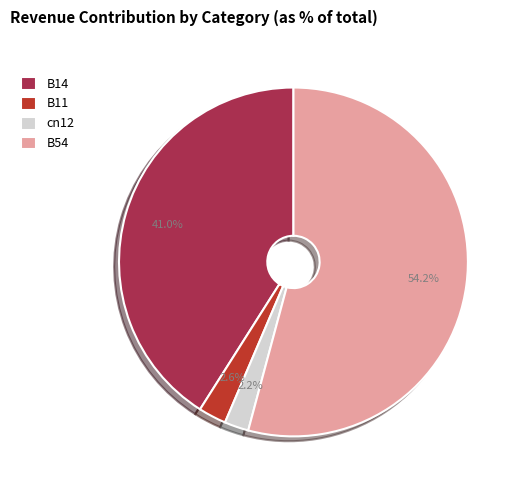

To the nearest percent, what percentage of the pie is B54?

54%